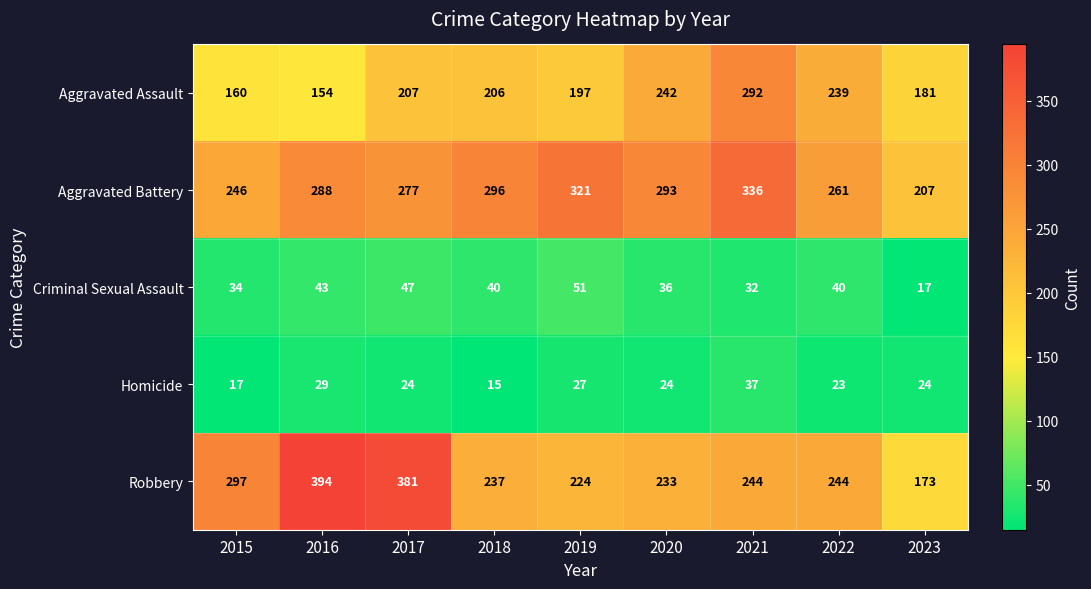

Is it true that Homicide equals 24 at 2023?

True